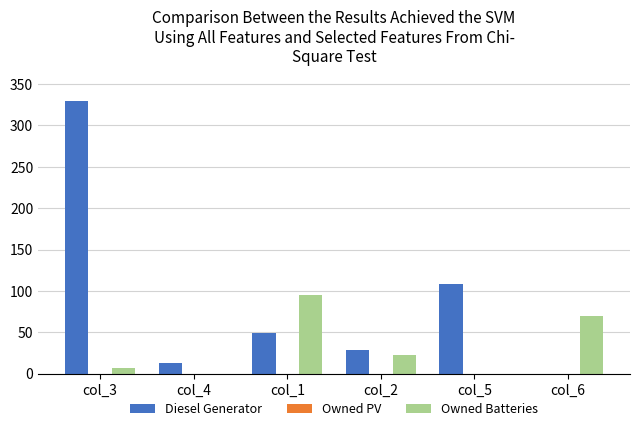

Which series has the largest total across all categories?

Diesel Generator